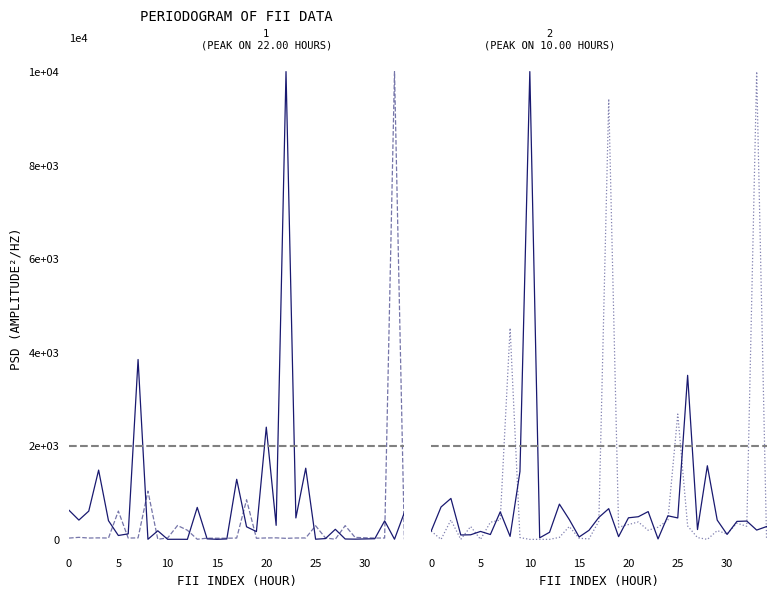

What is the label of the 14th point from the right?

21